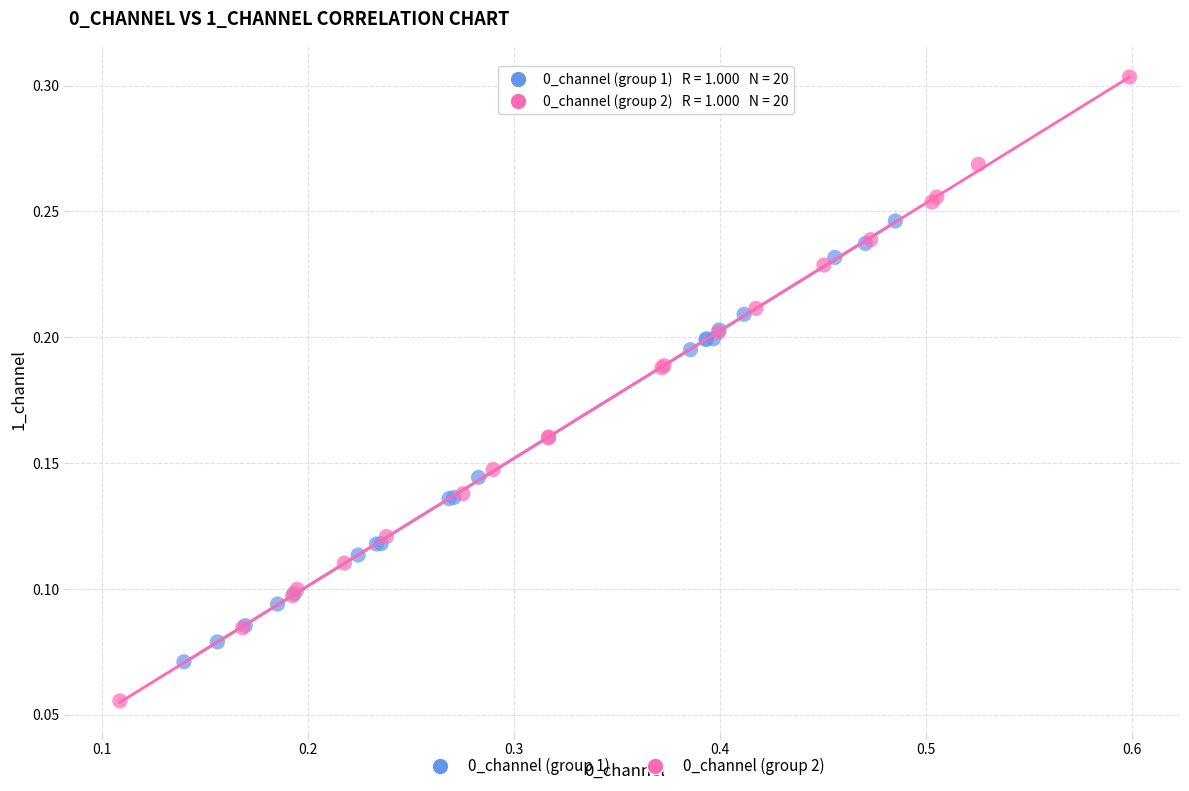

Which series reaches the maximum Y coordinate?

0_channel (group 2)